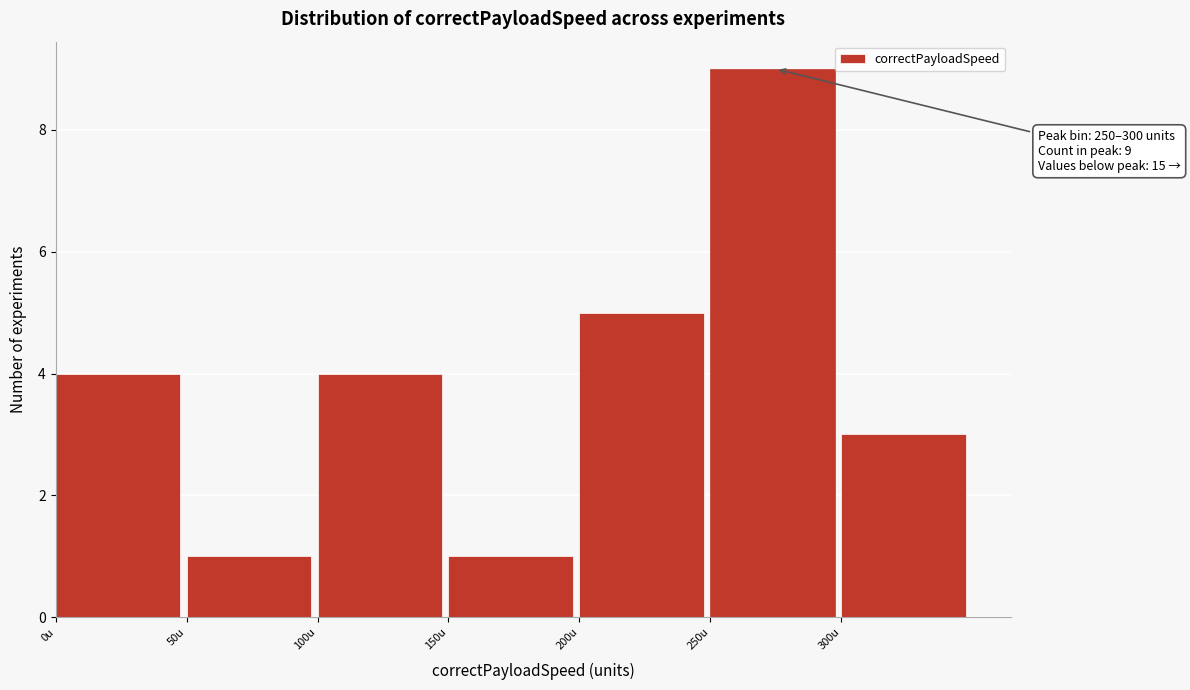

Over which range of the x-axis is the bar tallest?

250 to 300